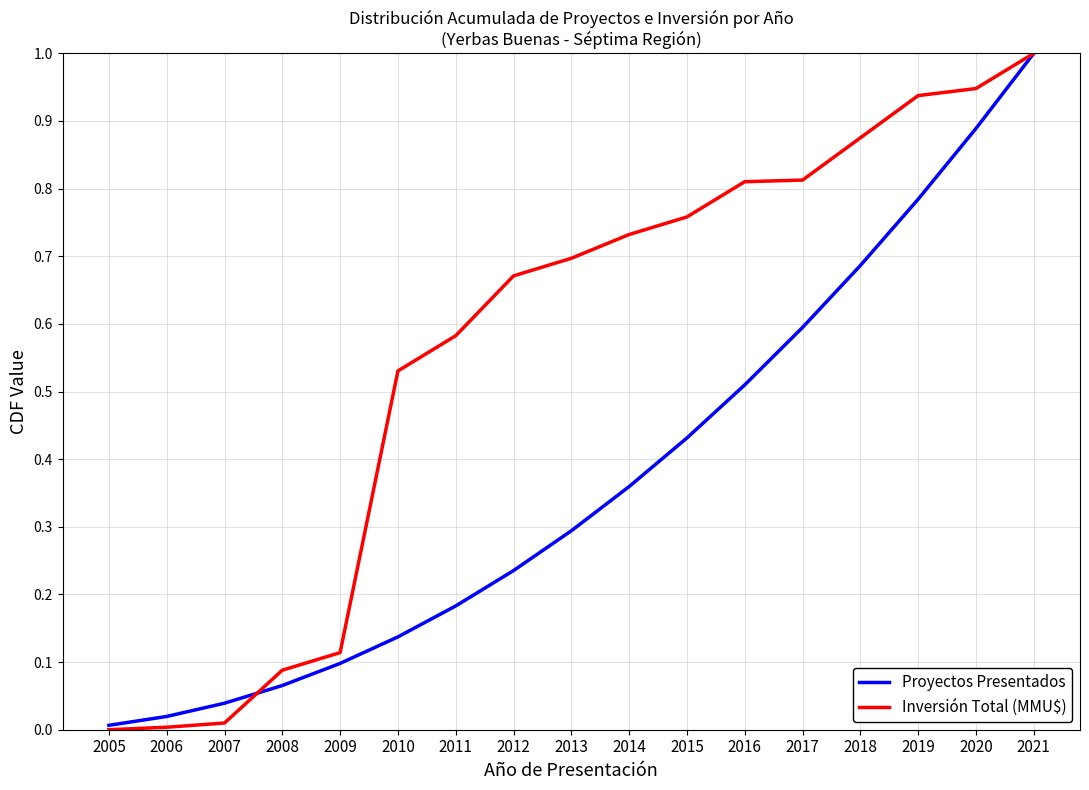

Is it true that Inversión Total (MMU$) equals 0.0 at 2007?

True